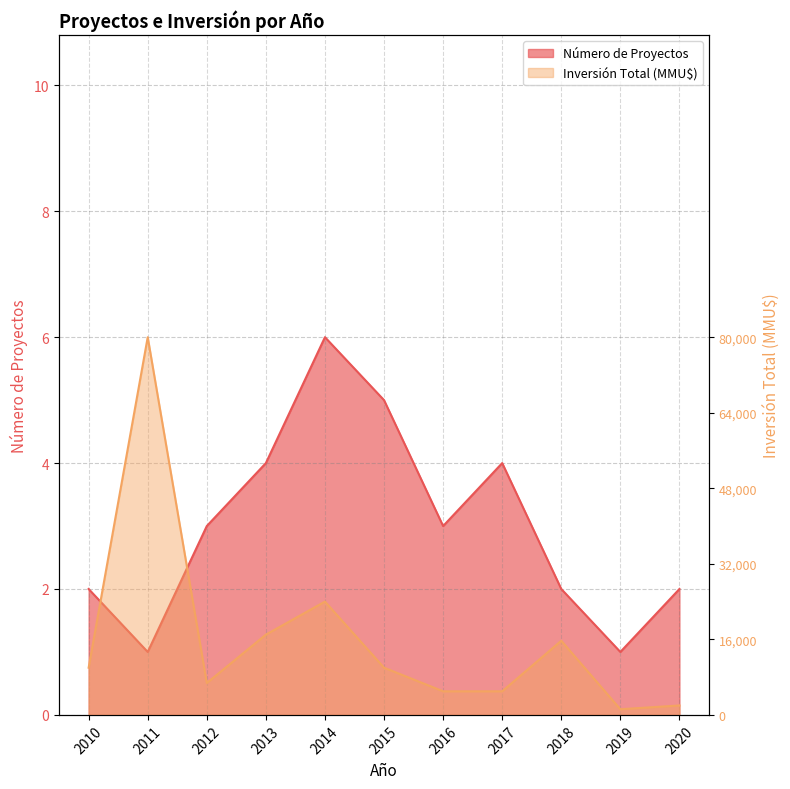

In Número de Proyectos, how many points are higher than both neighbors (excluding endpoints)?

2